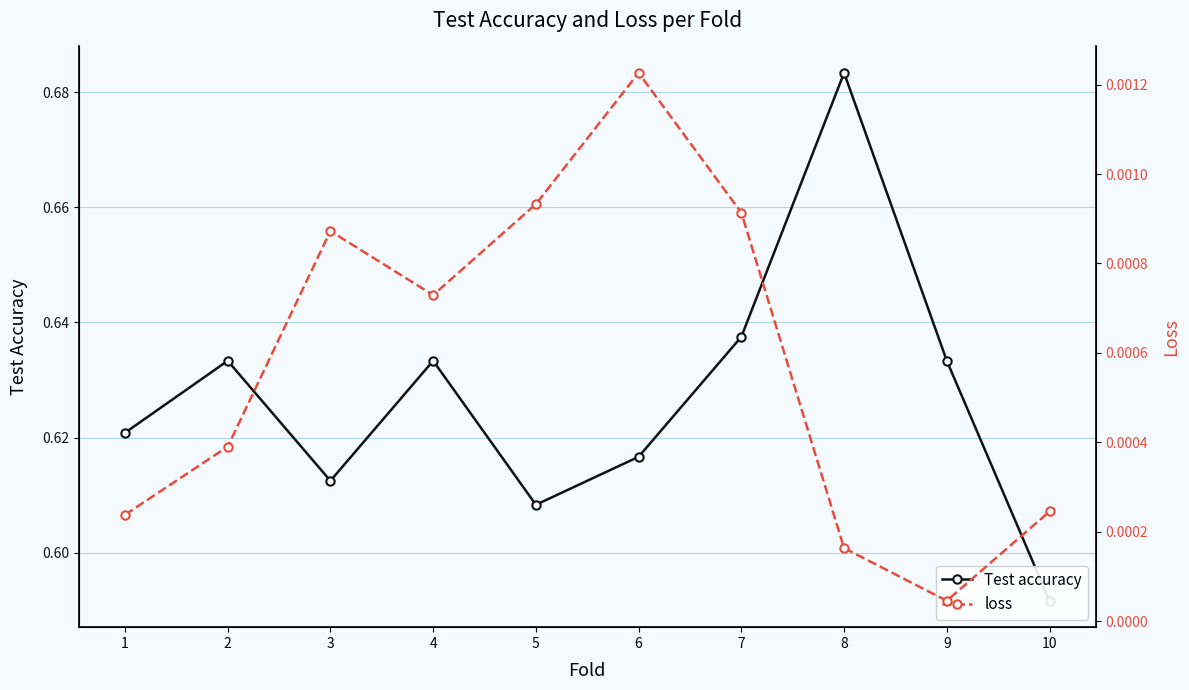

Reading left to right, list all the values displayed in this chart.

Test accuracy: 0.6	0.6	0.6	0.6	0.6	0.6	0.6	0.7	0.6	0.6
loss: 0.0	0.0	0.0	0.0	0.0	0.0	0.0	0.0	0.0	0.0